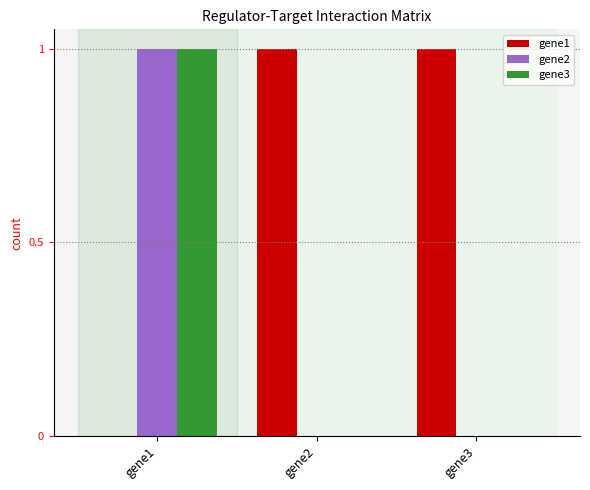

Are the bars grouped side by side (vs. stacked)?

Yes